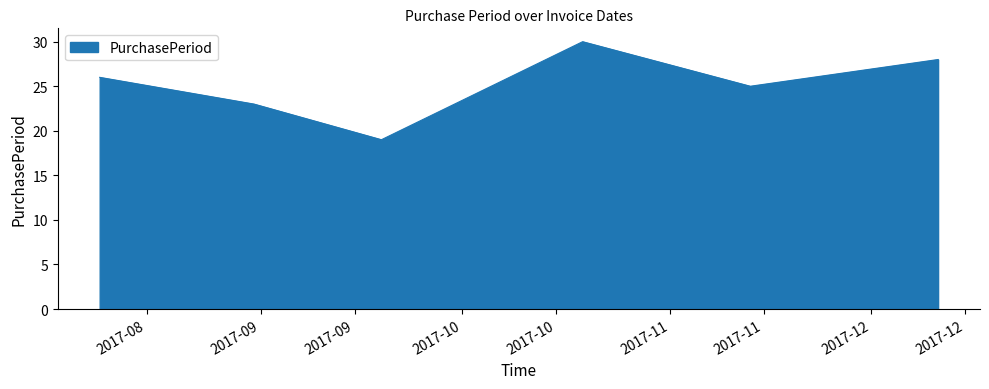

How many lines are shown in the chart?

1